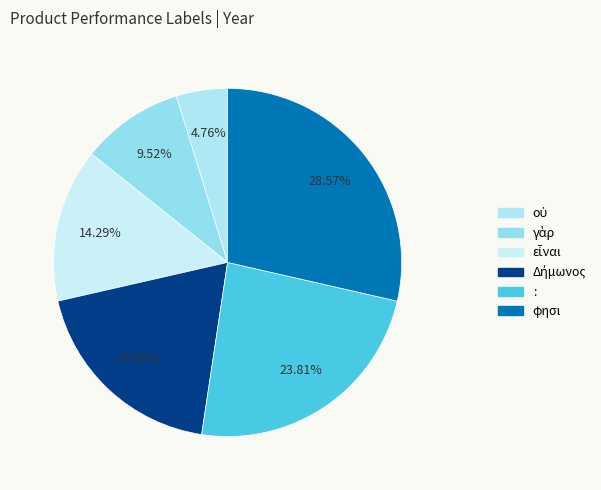

Is it true that Δήμωνος is 32% of the pie?

False